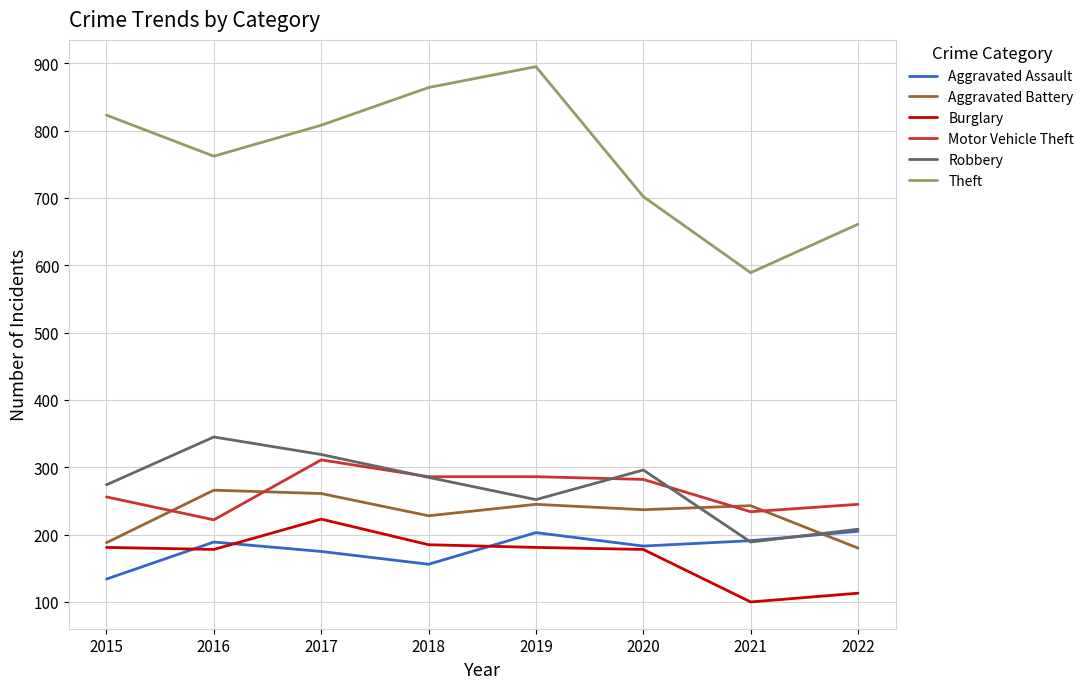

What is the spread (max minus min) of values at 2021?

489